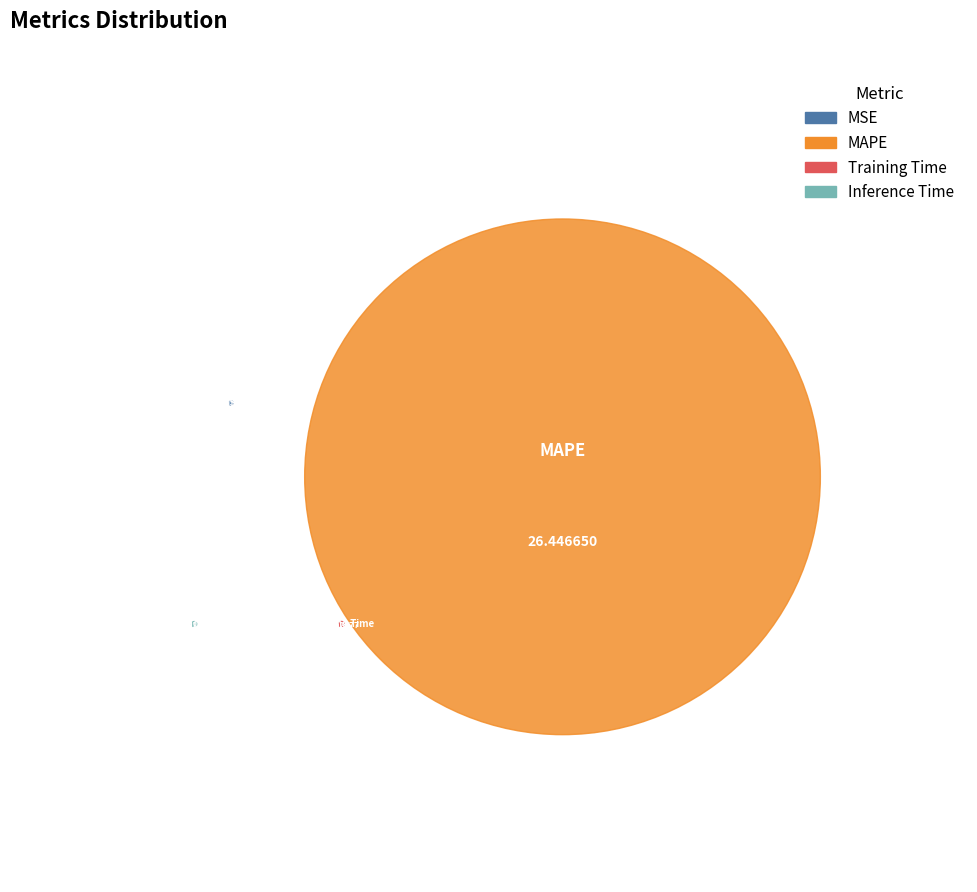

What percentage is NOT represented by Inference Time?

100.0%